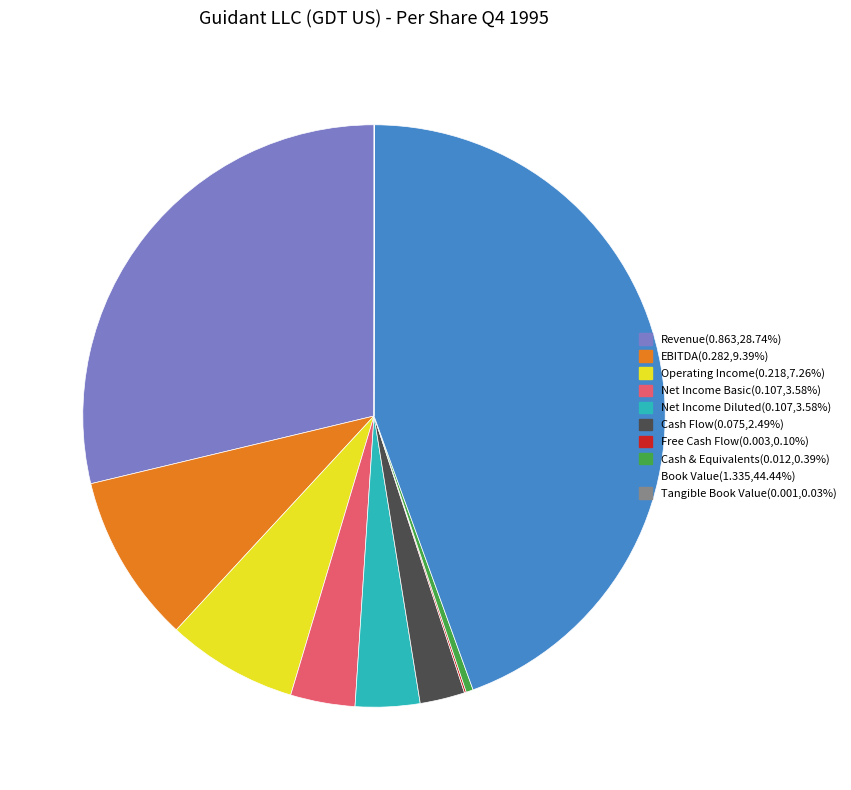

Is there a majority slice in this chart?

No